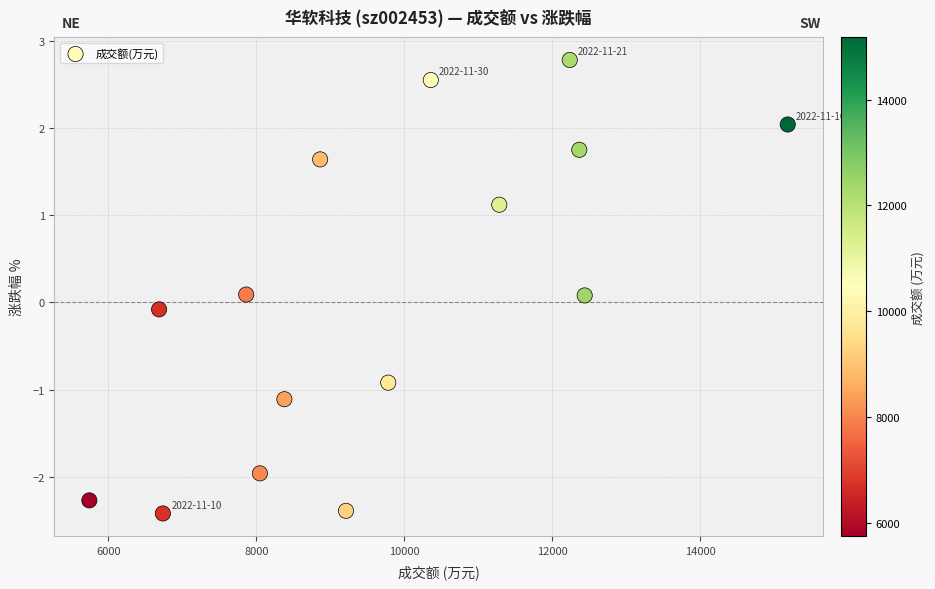

What is the range of Y values (max minus min)?

5.2